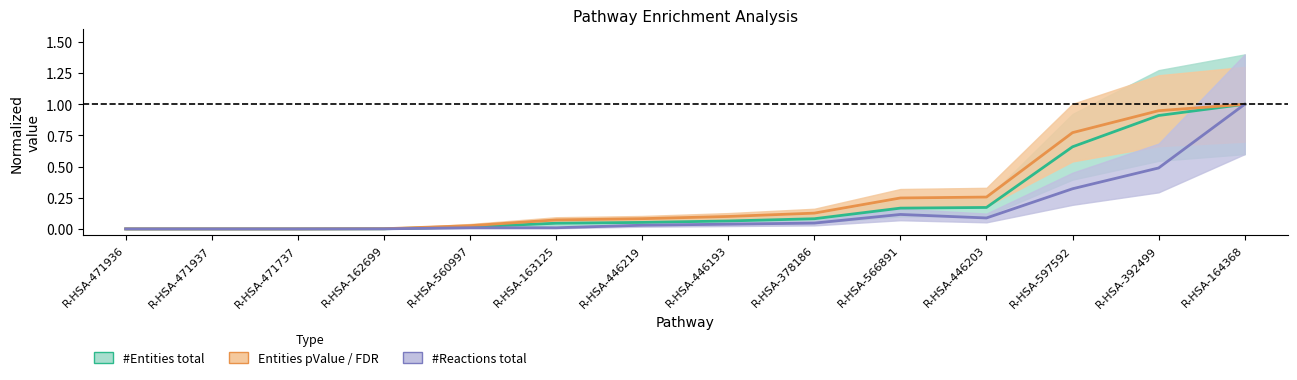

List the labels in order of #Reactions total value, smallest first.

R-HSA-471936, R-HSA-471937, R-HSA-471737, R-HSA-162699, R-HSA-560997, R-HSA-163125, R-HSA-446219, R-HSA-446193, R-HSA-378186, R-HSA-446203, R-HSA-566891, R-HSA-597592, R-HSA-392499, R-HSA-164368